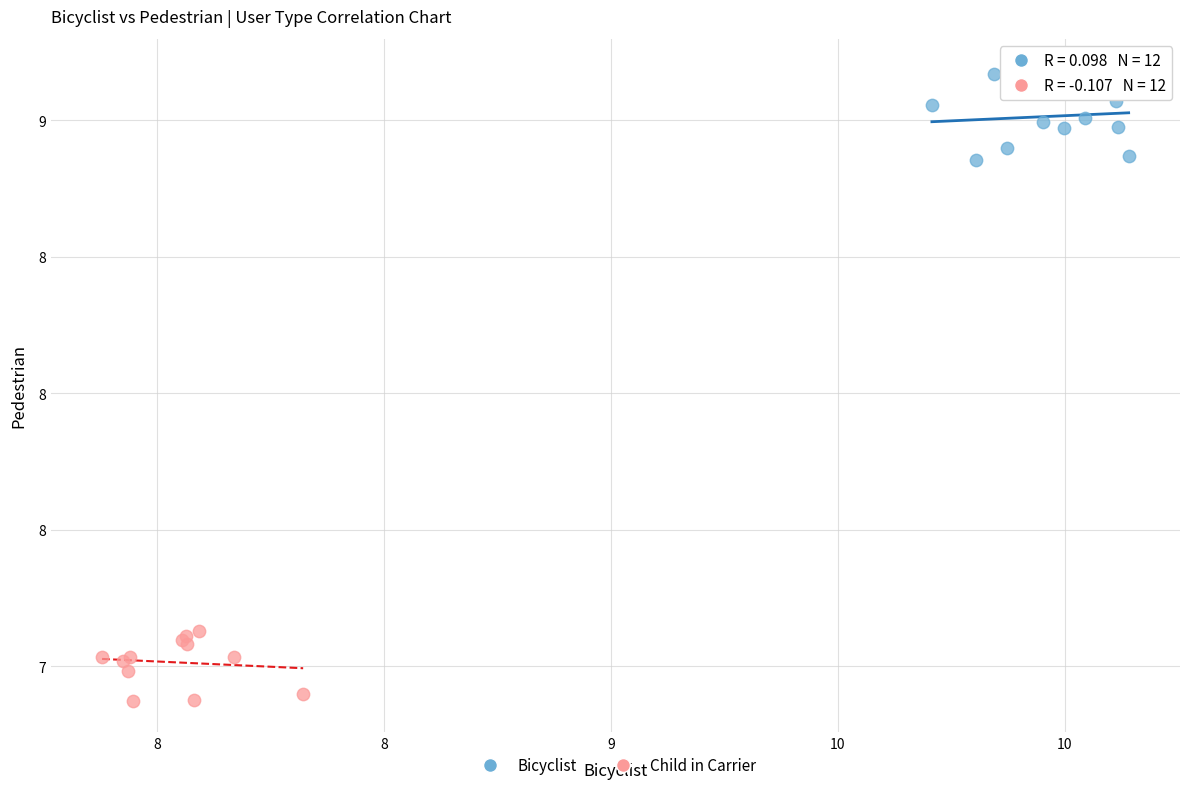

What are all the series names shown in the legend?

Bicyclist, Child in Carrier